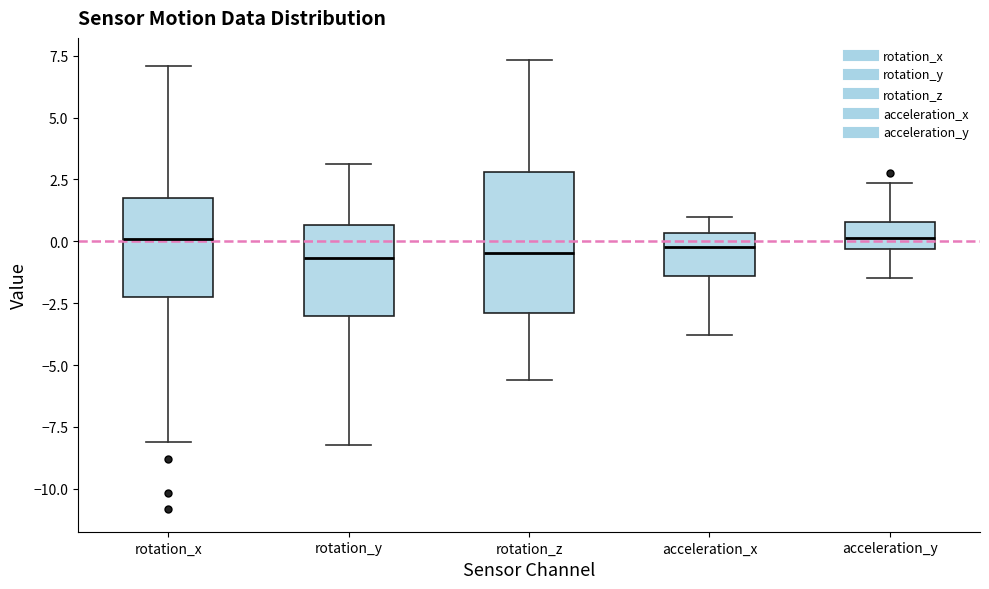

Comparing the boxes themselves (not the whiskers), which one is the tallest?

rotation_z